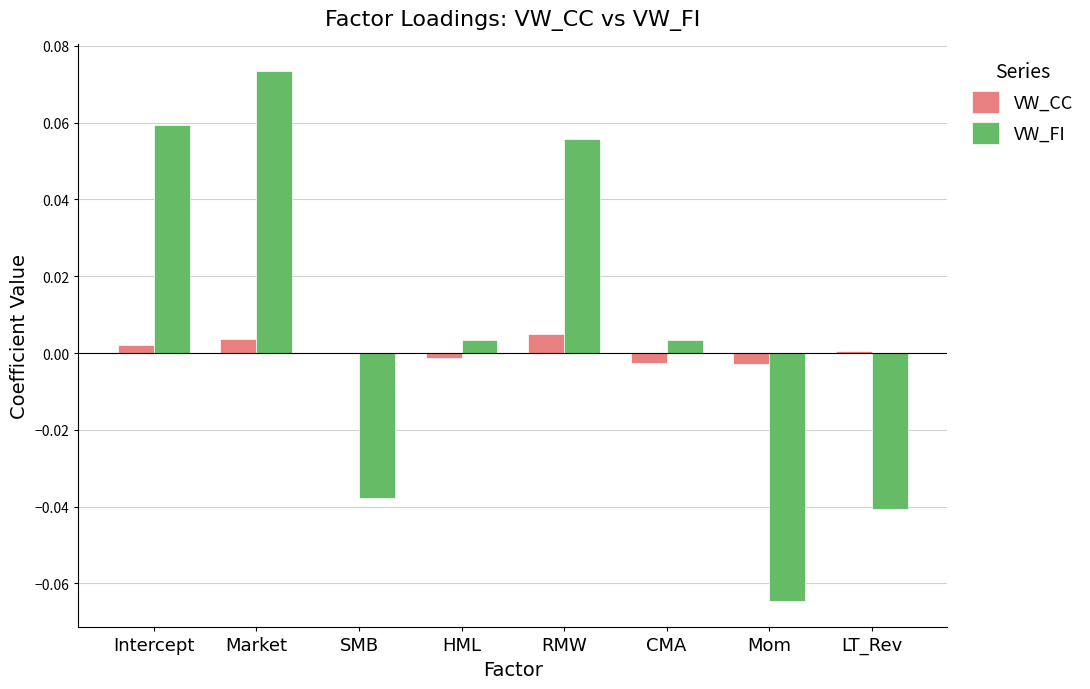

True or false: VW_CC has a value of 0.0 at LT_Rev.

True